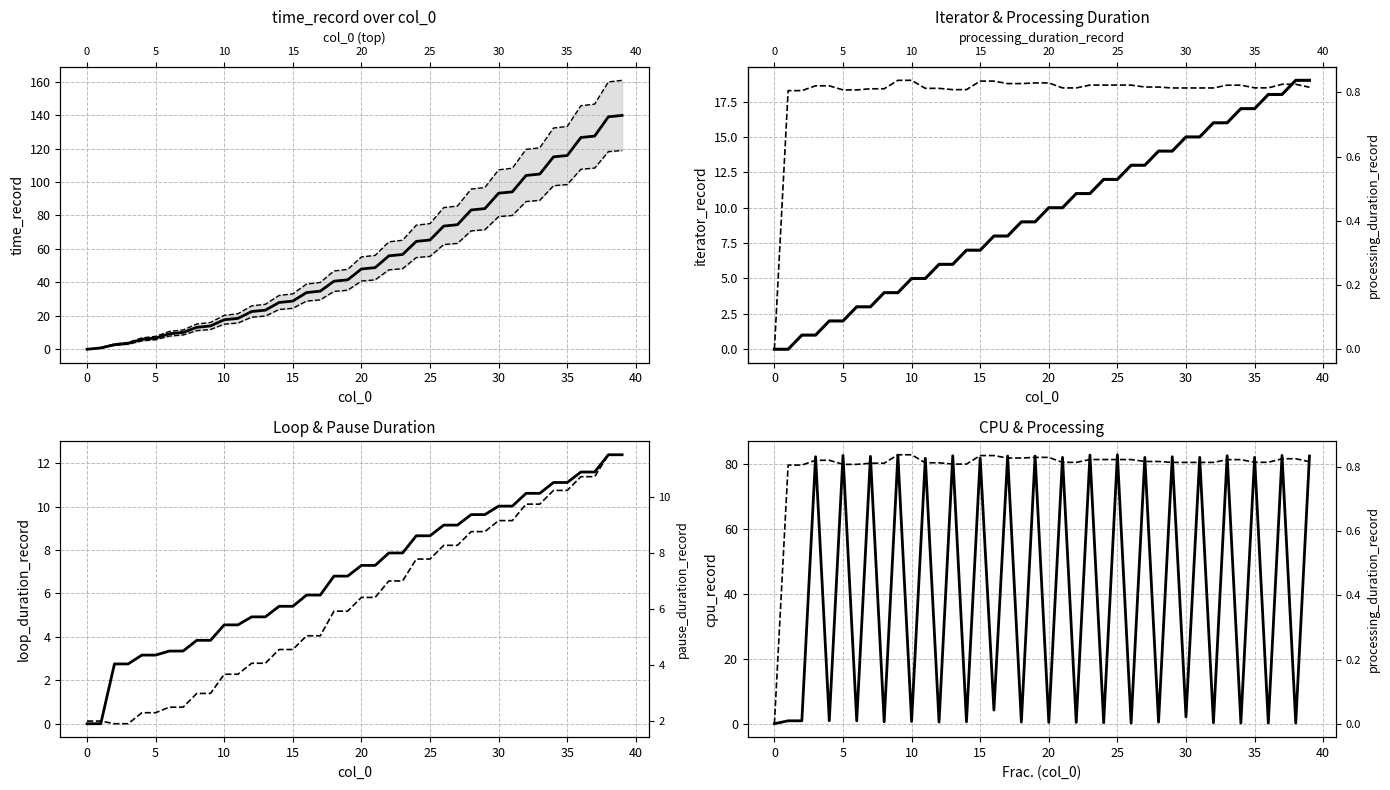

Reading left to right, what are all the values shown in this chart?

time_record: 0.0	0.8	2.8	3.6	5.9	6.7	9.3	10.1	13.1	13.9	17.7	18.5	22.6	23.4	28.0	28.8	33.9	34.7	40.7	41.5	48.0	48.8	55.9	56.7	64.5	65.3	73.7	74.5	83.3	84.1	93.3	94.1	103.9	104.8	115.1	115.9	126.6	127.5	139.0	139.9
iterator_record: 0.0	0.0	1.0	1.0	2.0	2.0	3.0	3.0	4.0	4.0	5.0	5.0	6.0	6.0	7.0	7.0	8.0	8.0	9.0	9.0	10.0	10.0	11.0	11.0	12.0	12.0	13.0	13.0	14.0	14.0	15.0	15.0	16.0	16.0	17.0	17.0	18.0	18.0	19.0	19.0
processing_duration_record: 0.0	0.8	0.8	0.8	0.8	0.8	0.8	0.8	0.8	0.8	0.8	0.8	0.8	0.8	0.8	0.8	0.8	0.8	0.8	0.8	0.8	0.8	0.8	0.8	0.8	0.8	0.8	0.8	0.8	0.8	0.8	0.8	0.8	0.8	0.8	0.8	0.8	0.8	0.8	0.8
pause_duration_record: 2.0	2.0	1.9	1.9	2.3	2.3	2.5	2.5	3.0	3.0	3.7	3.7	4.1	4.1	4.6	4.6	5.0	5.0	5.9	5.9	6.4	6.4	7.0	7.0	7.8	7.8	8.3	8.3	8.8	8.8	9.2	9.2	9.7	9.7	10.2	10.2	10.7	10.7	11.5	11.5
loop_duration_record: 0.0	0.0	2.8	2.8	3.2	3.2	3.3	3.3	3.8	3.8	4.6	4.6	4.9	4.9	5.4	5.4	5.9	5.9	6.8	6.8	7.3	7.3	7.9	7.9	8.7	8.7	9.1	9.1	9.6	9.6	10.0	10.0	10.6	10.6	11.1	11.1	11.6	11.6	12.4	12.4
cpu_record: 0.0	0.9	0.9	82.2	0.9	82.6	0.9	82.3	0.6	82.7	0.7	81.7	0.5	82.5	0.6	81.8	4.2	82.4	0.5	82.4	0.4	82.0	0.4	82.7	0.3	82.8	0.2	82.0	0.5	82.2	2.1	82.0	0.3	82.5	0.2	82.0	0.2	82.6	0.2	82.4